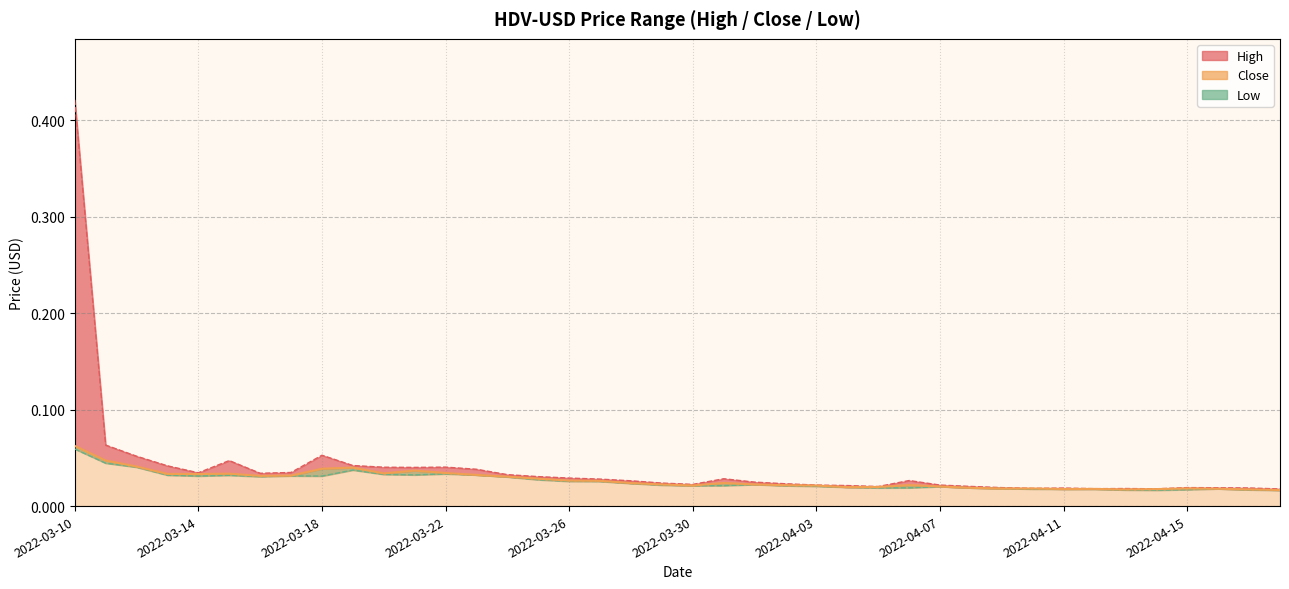

How many lines are shown in the chart?

3